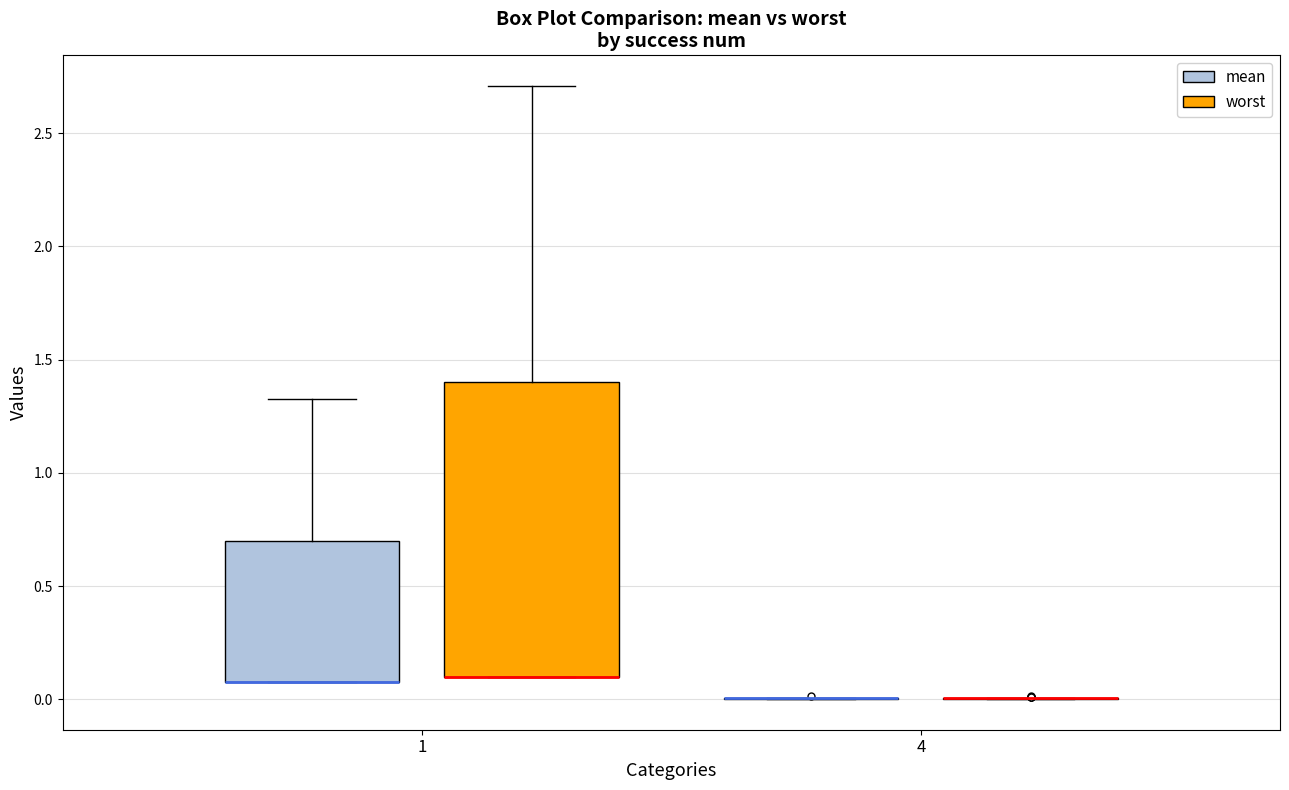

Reading left to right, transcribe this box plot: for each box, give where its median line is, the range the box spans, and where its two whiskers end, as read against the y-axis. The values are not printed on the chart, so give them approximately, as read against the axis.

1 (mean): median 0.10 (drawn on the box's lower edge), box 0.10 to 0.70, whiskers 0.10 to 1.35
1 (worst): median 0.10 (drawn on the box's lower edge), box 0.10 to 1.40, whiskers 0.10 to 2.70
4 (mean): box collapsed to a line at 0.00, whiskers 0.00 to 0.00
4 (worst): box collapsed to a line at 0.00, whiskers 0.00 to 0.00